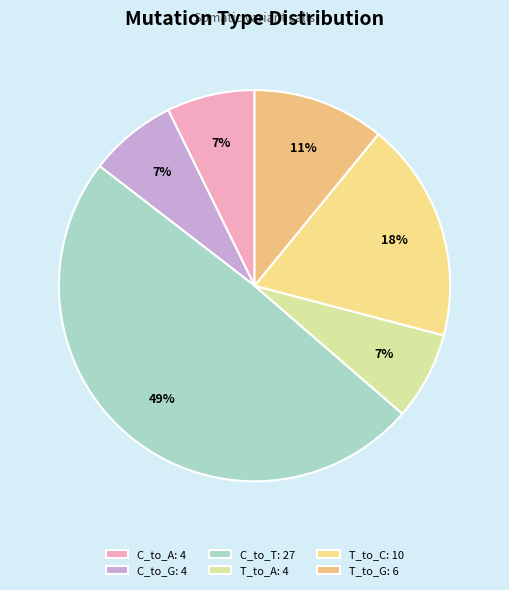

Do C_to_G and C_to_A together represent more than half of the pie?

No